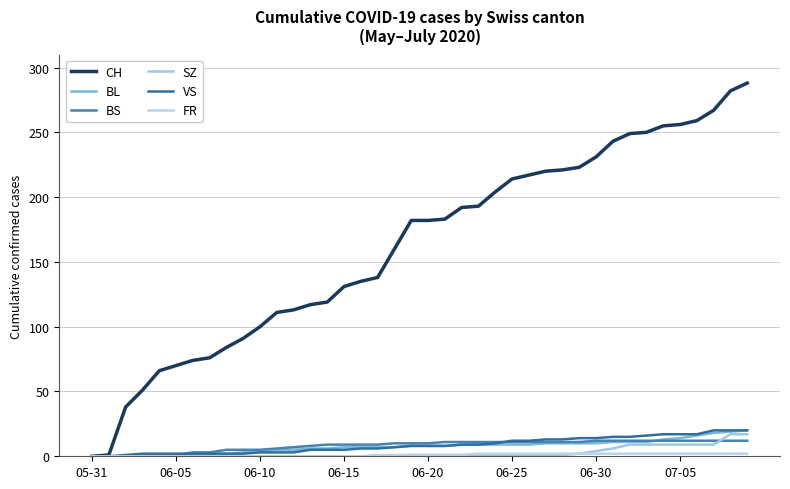

What is the greatest value displayed?

288